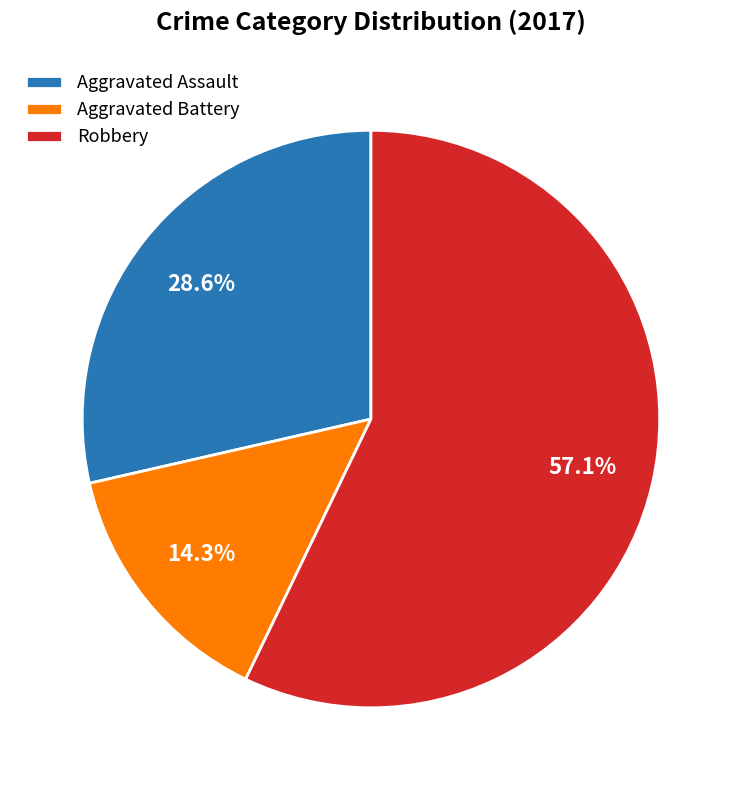

What percentage is the Aggravated Battery slice, to the nearest percent?

14%